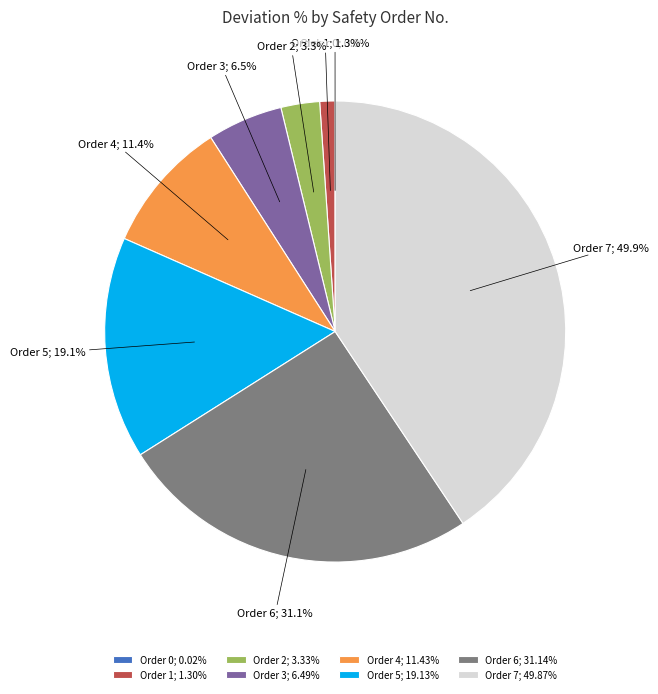

How many segments does this pie chart have?

8